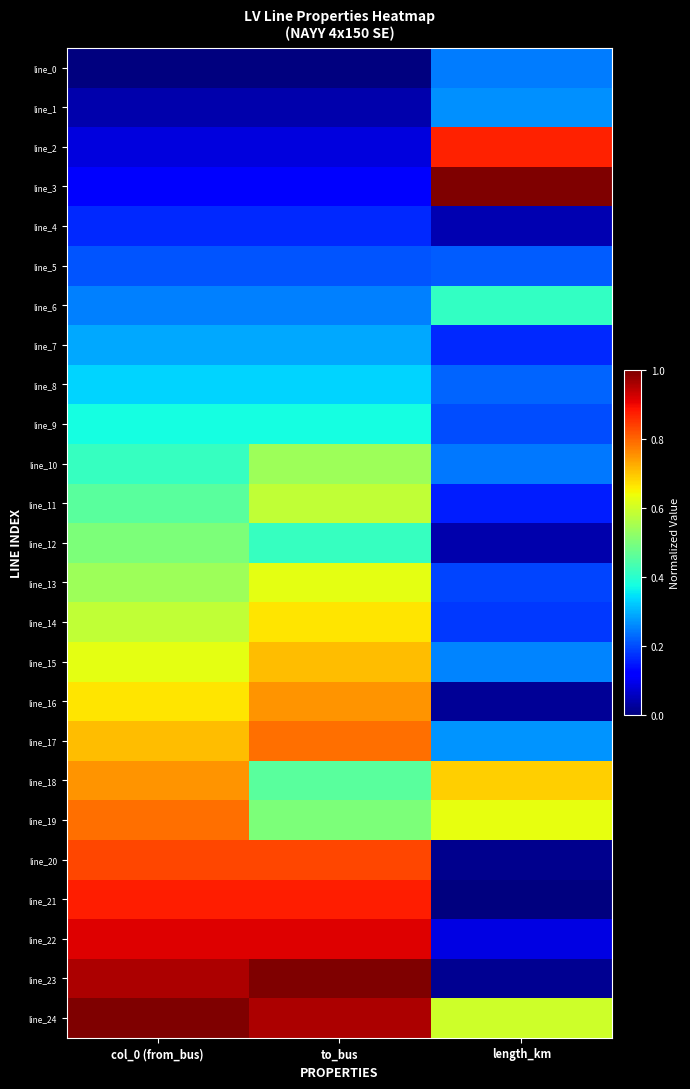

Reading left to right, list all the values displayed in this chart.

line_0: col_0 (from_bus)=0.0	to_bus=0.0	length_km=0.2
line_1: col_0 (from_bus)=0.0	to_bus=0.0	length_km=0.3
line_2: col_0 (from_bus)=0.1	to_bus=0.1	length_km=0.9
line_3: col_0 (from_bus)=0.1	to_bus=0.1	length_km=1.0
line_4: col_0 (from_bus)=0.2	to_bus=0.2	length_km=0.0
line_5: col_0 (from_bus)=0.2	to_bus=0.2	length_km=0.2
line_6: col_0 (from_bus)=0.2	to_bus=0.2	length_km=0.4
line_7: col_0 (from_bus)=0.3	to_bus=0.3	length_km=0.2
line_8: col_0 (from_bus)=0.3	to_bus=0.3	length_km=0.2
line_9: col_0 (from_bus)=0.4	to_bus=0.4	length_km=0.2
line_10: col_0 (from_bus)=0.4	to_bus=0.5	length_km=0.2
line_11: col_0 (from_bus)=0.5	to_bus=0.6	length_km=0.2
line_12: col_0 (from_bus)=0.5	to_bus=0.4	length_km=0.0
line_13: col_0 (from_bus)=0.5	to_bus=0.6	length_km=0.2
line_14: col_0 (from_bus)=0.6	to_bus=0.7	length_km=0.2
line_15: col_0 (from_bus)=0.6	to_bus=0.7	length_km=0.3
line_16: col_0 (from_bus)=0.7	to_bus=0.8	length_km=0.0
line_17: col_0 (from_bus)=0.7	to_bus=0.8	length_km=0.3
line_18: col_0 (from_bus)=0.8	to_bus=0.5	length_km=0.7
line_19: col_0 (from_bus)=0.8	to_bus=0.5	length_km=0.6
line_20: col_0 (from_bus)=0.8	to_bus=0.8	length_km=0.0
line_21: col_0 (from_bus)=0.9	to_bus=0.9	length_km=0.0
line_22: col_0 (from_bus)=0.9	to_bus=0.9	length_km=0.1
line_23: col_0 (from_bus)=1.0	to_bus=1.0	length_km=0.0
line_24: col_0 (from_bus)=1.0	to_bus=1.0	length_km=0.6